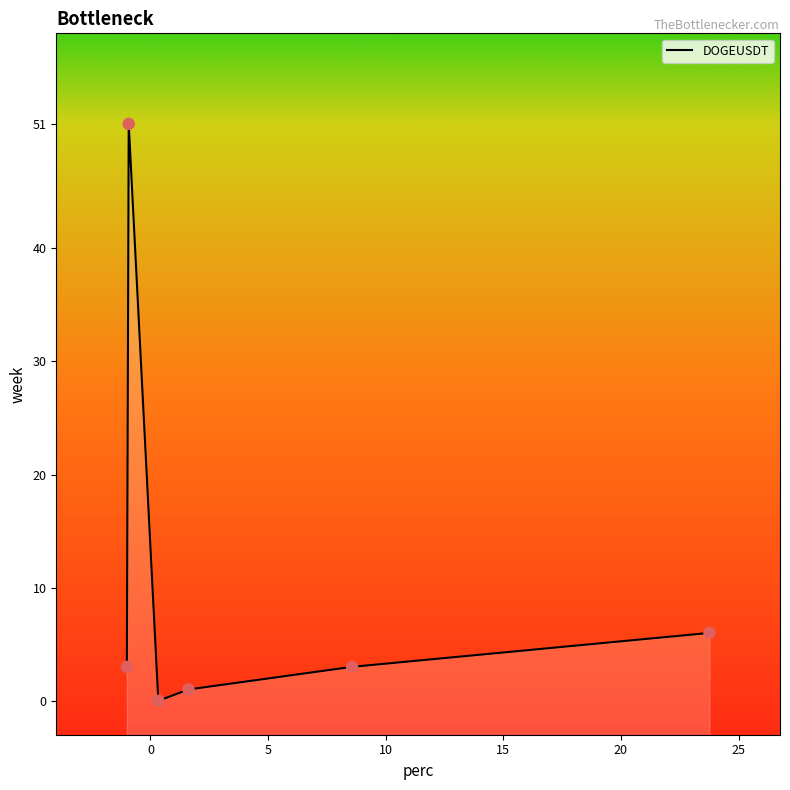

Between 20 and 15, which is larger?

20